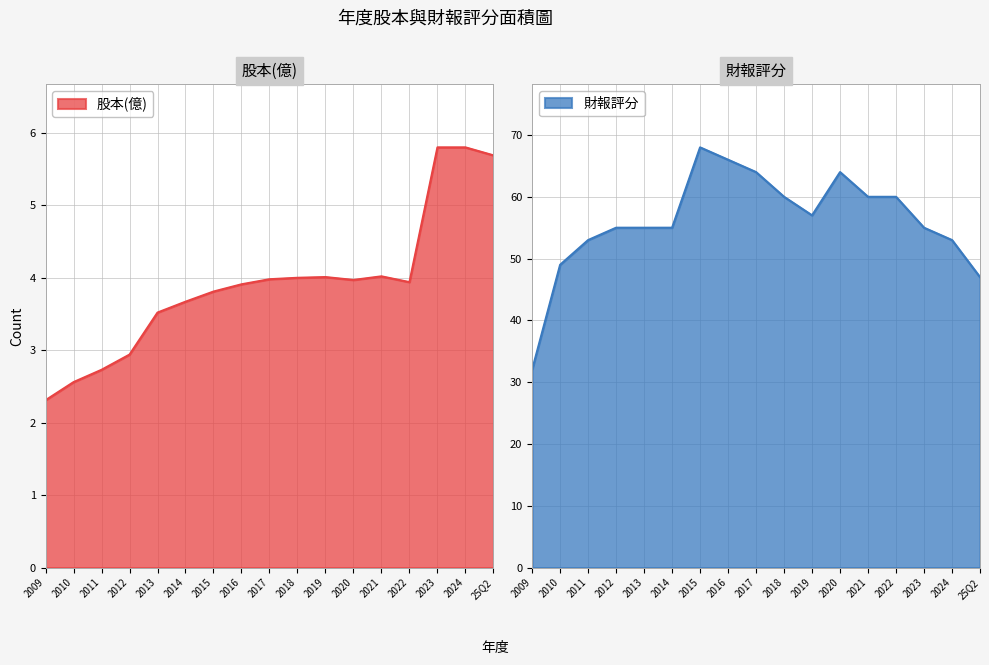

Which category has the lowest value in the 股本(億) series?

2009